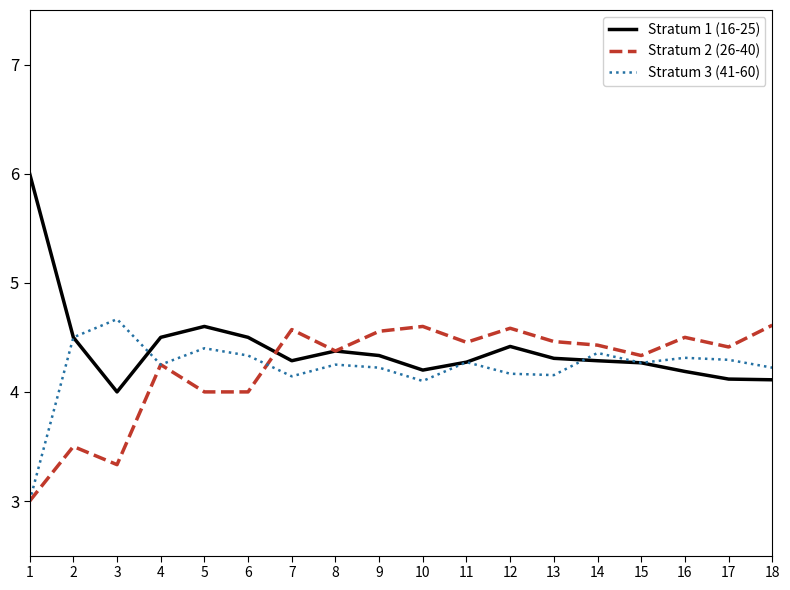

How many lines are shown in the chart?

3